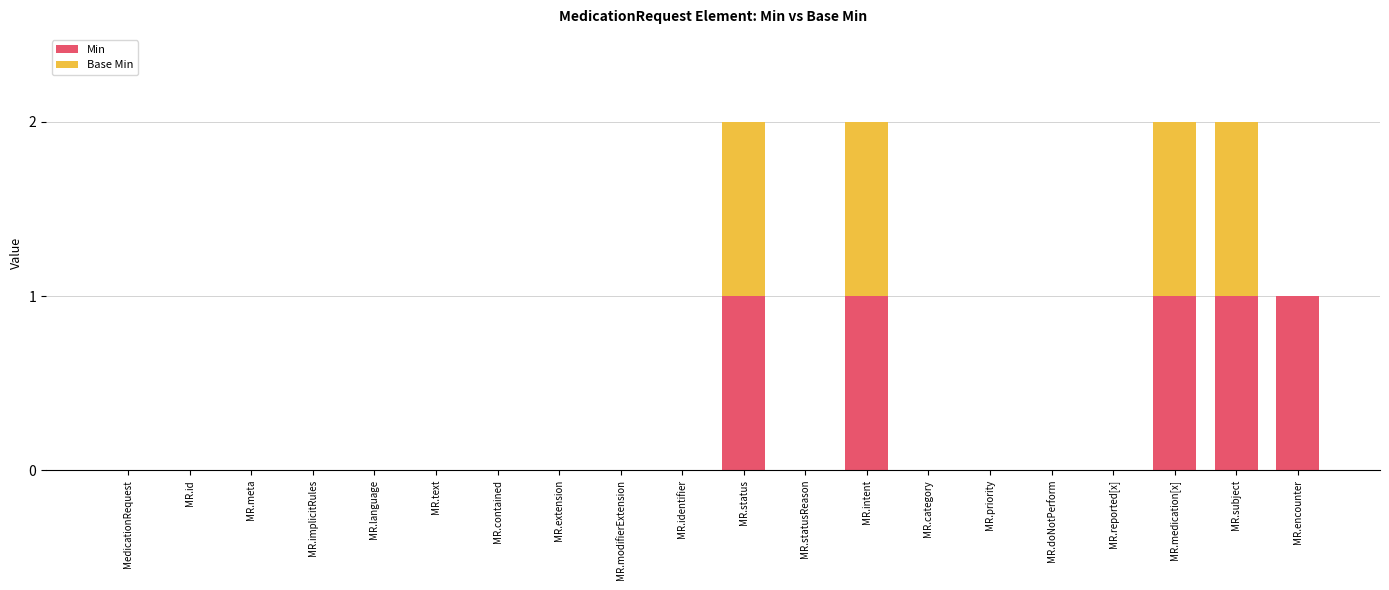

True or false: Min has a value of 0 at MR.extension.

True